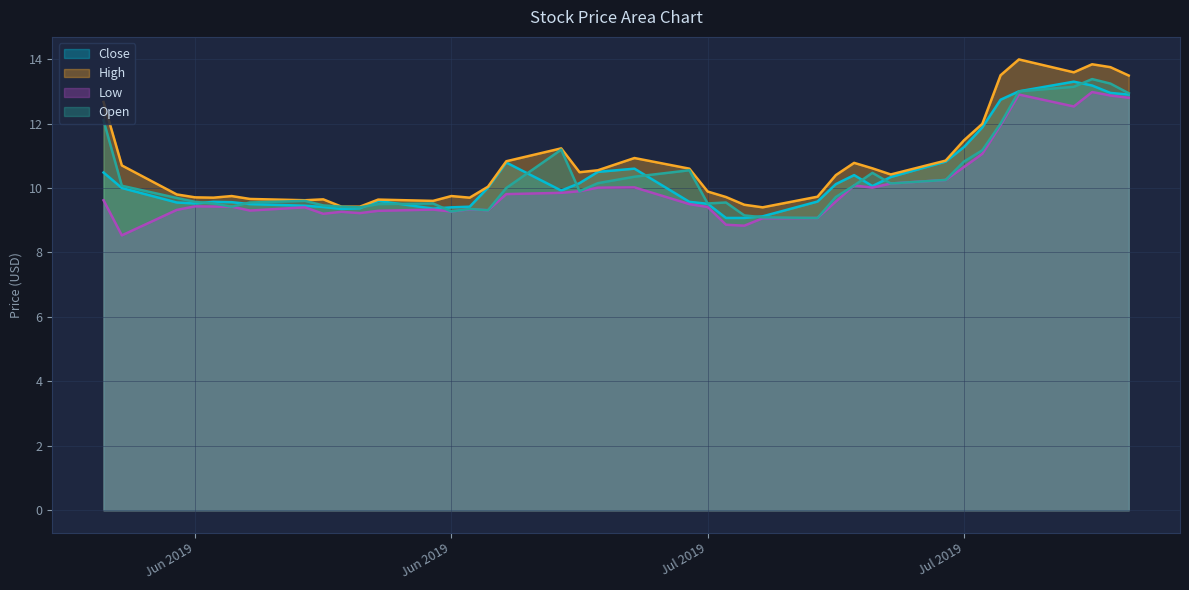

What is the maximum value for Open?

13.4